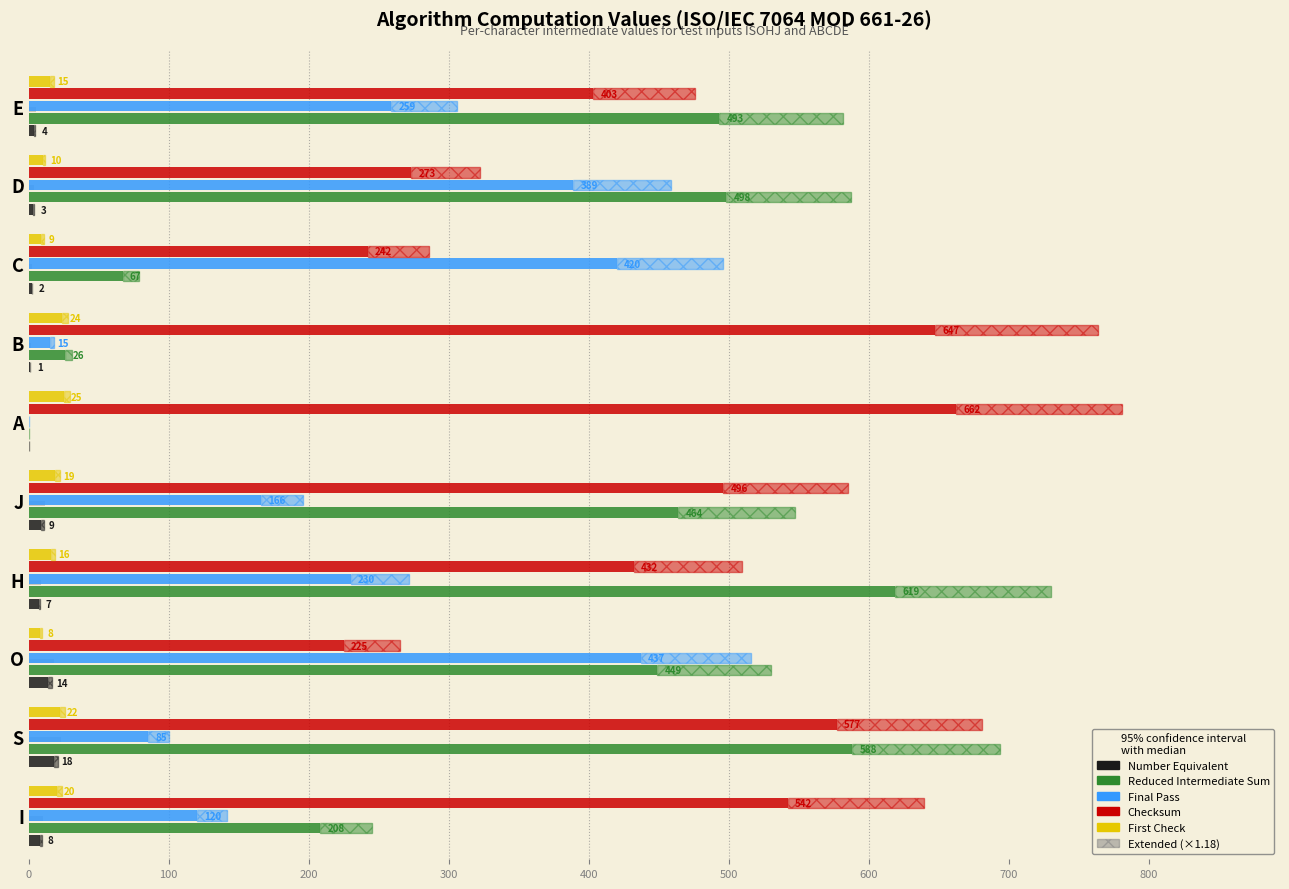

True or false: First Check has a value of 16 at H.

True